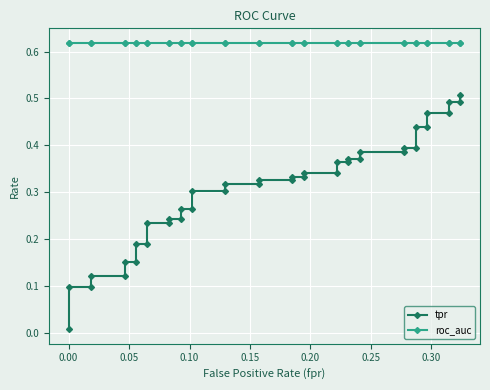

Which series has the widest spread of values?

tpr